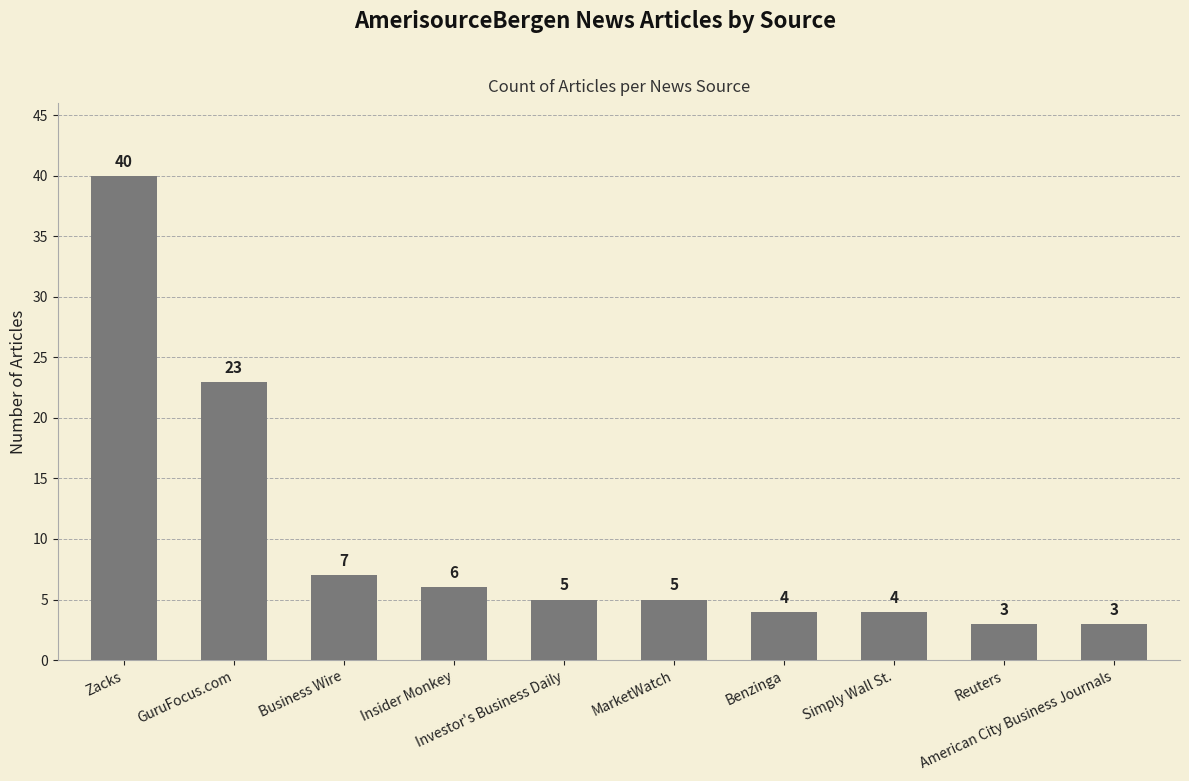

Reading left to right, extract all data points from this chart.

Zacks=40	GuruFocus.com=23	Business Wire=7	Insider Monkey=6	Investor's Business Daily=5	MarketWatch=5	Benzinga=4	Simply Wall St.=4	Reuters=3	American City Business Journals=3